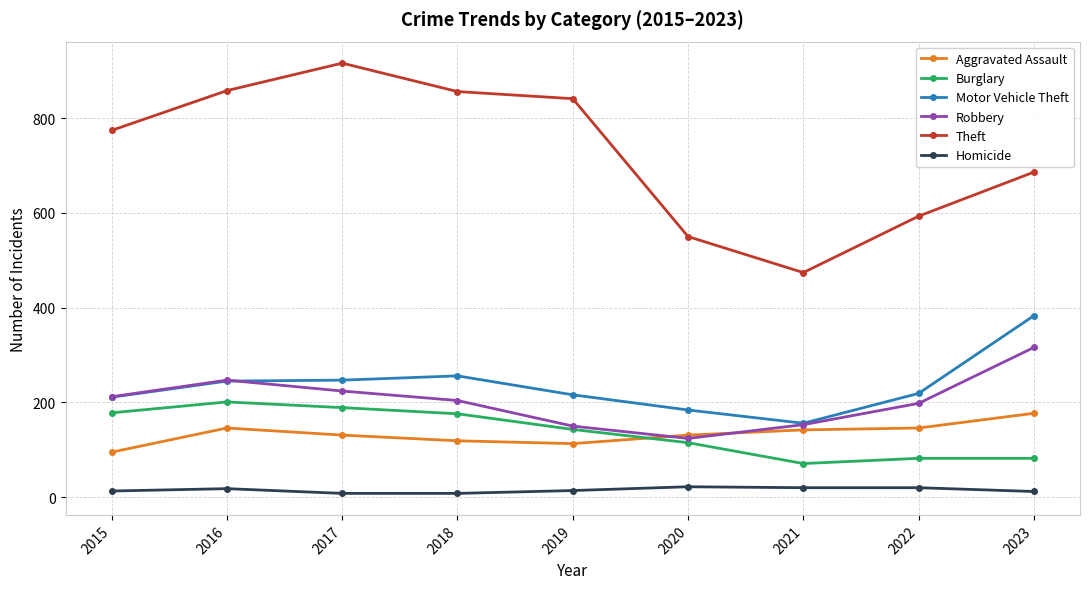

Where is the first local minimum for Robbery?

2020